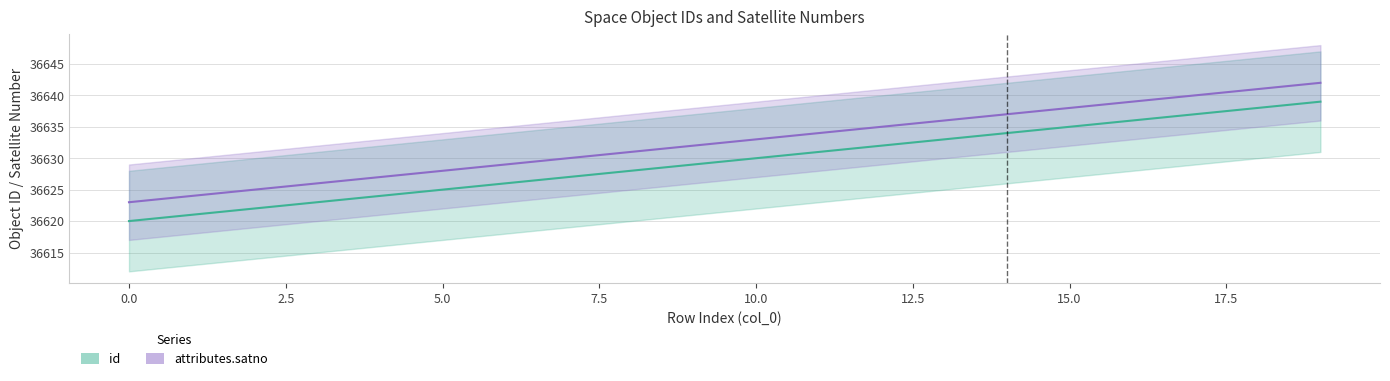

How many distinct data groups are displayed?

2